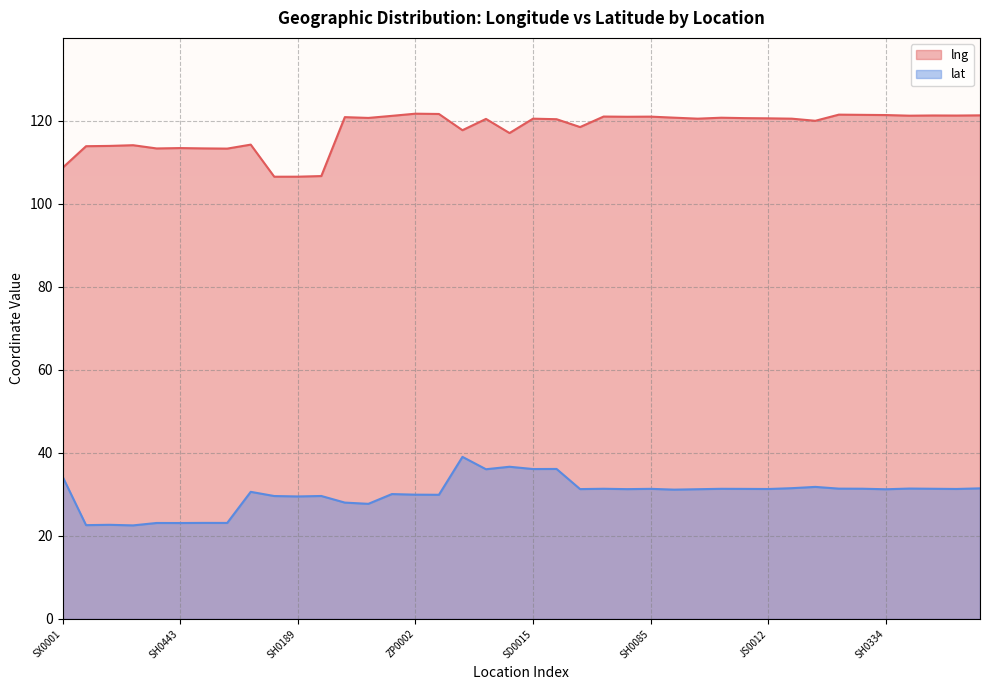

What are all the series names shown in the legend?

lng, lat